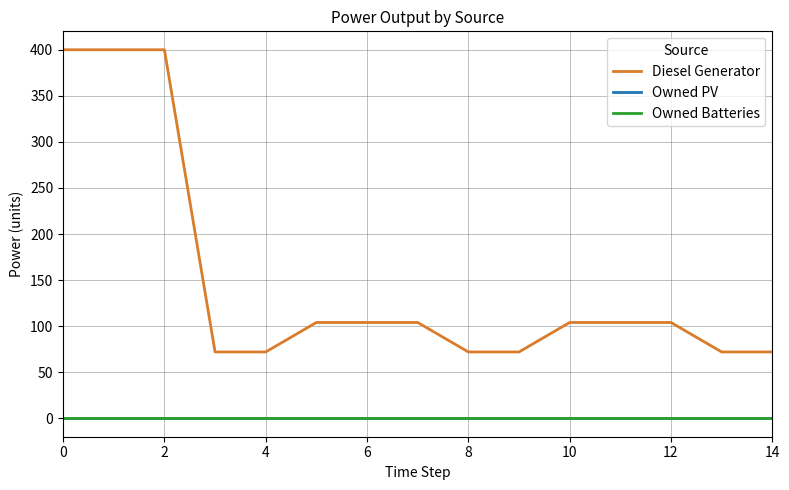

Does the chart have visible grid lines?

Yes